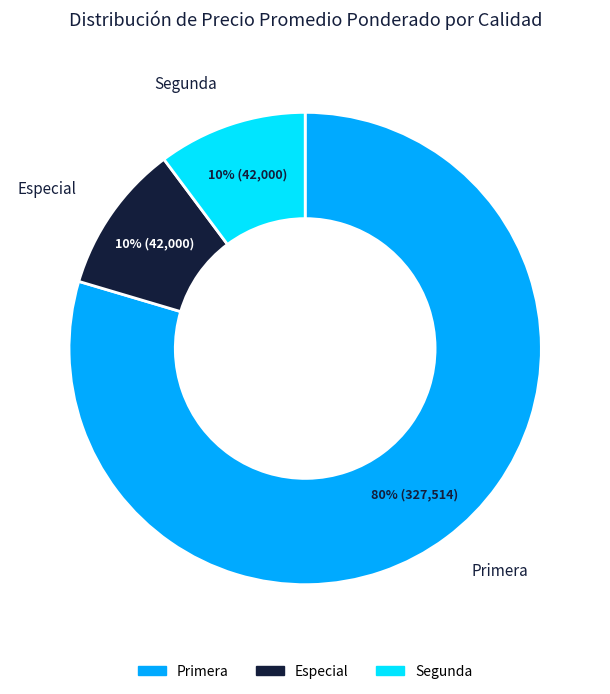

To the nearest percent, what is the average slice percentage?

33%